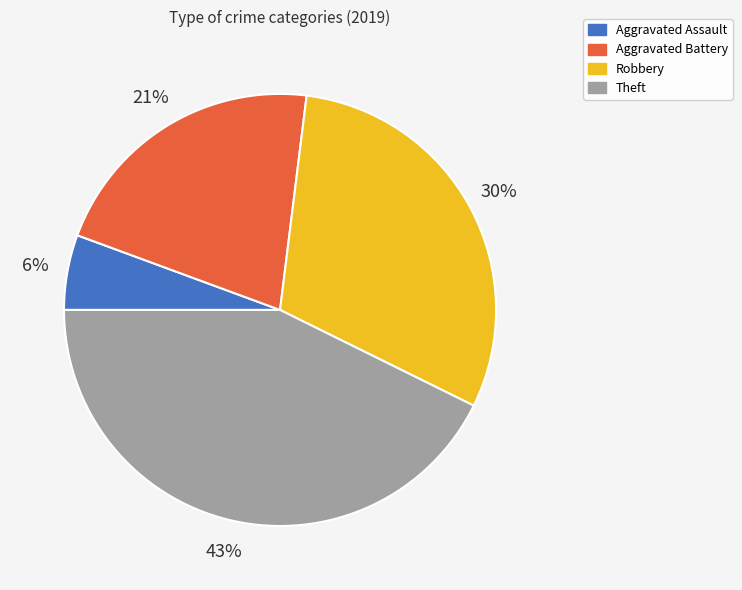

To the nearest percent, what portion does Aggravated Assault represent?

6%